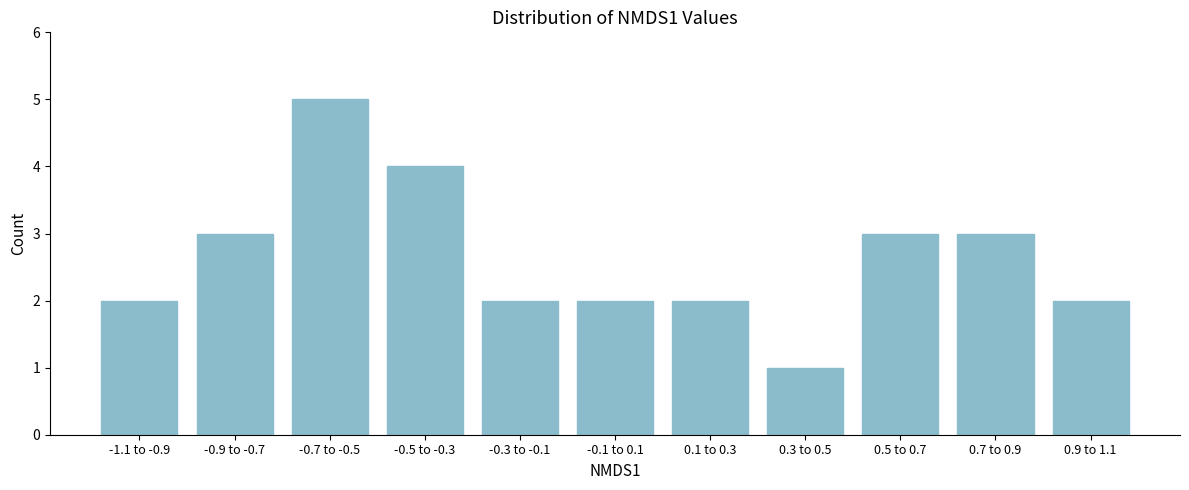

Reading left to right, list all the values displayed in this chart.

-1.1 to -0.9=2	-0.9 to -0.7=3	-0.7 to -0.5=5	-0.5 to -0.3=4	-0.3 to -0.1=2	-0.1 to 0.1=2	0.1 to 0.3=2	0.3 to 0.5=1	0.5 to 0.7=3	0.7 to 0.9=3	0.9 to 1.1=2